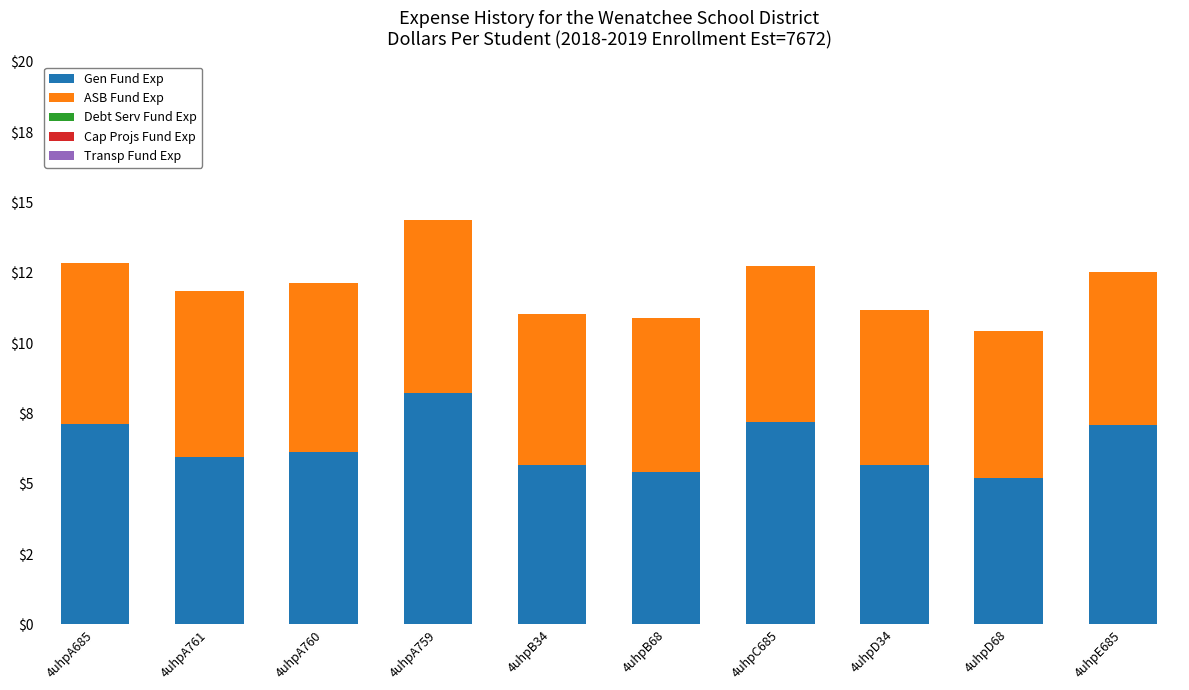

Rank the series at 4uhpA761 from lowest to highest value.

Debt Serv Fund Exp, Cap Projs Fund Exp, Transp Fund Exp, ASB Fund Exp, Gen Fund Exp